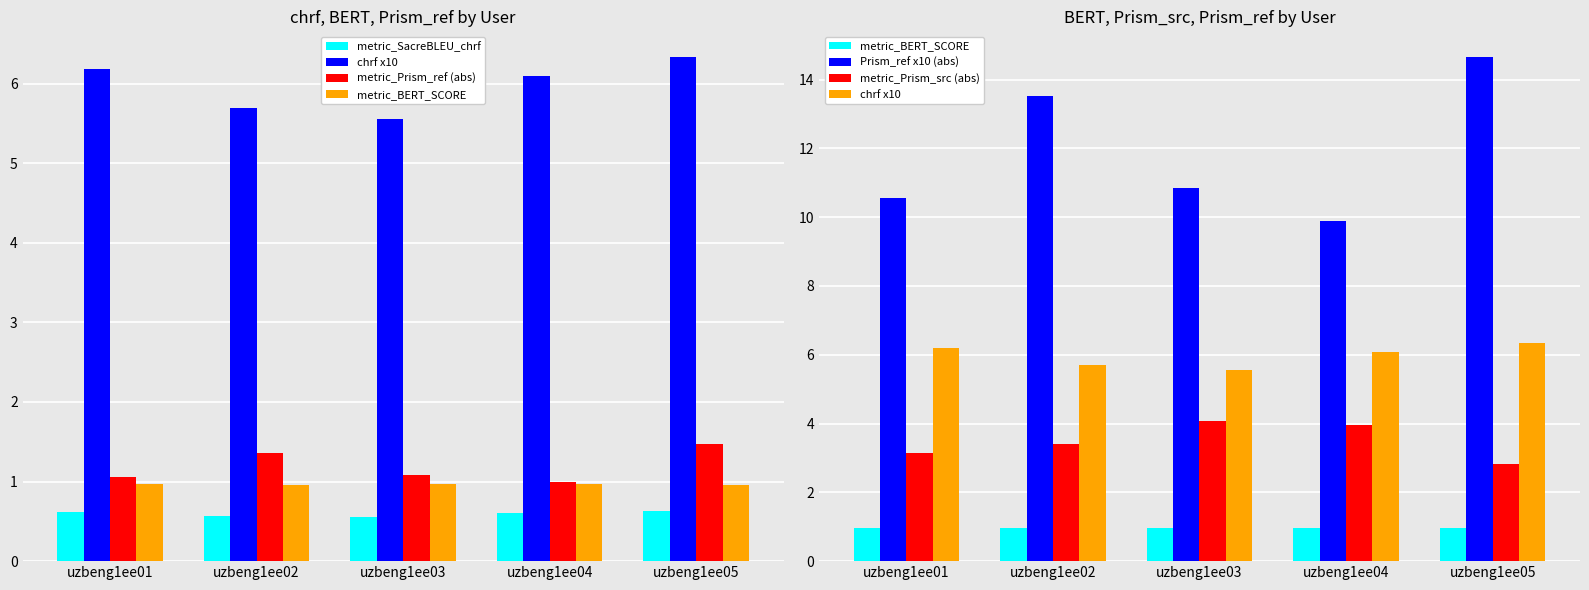

True or false: metric_Prism_ref (abs) has a value of 1.0 at uzbeng1ee04.

True